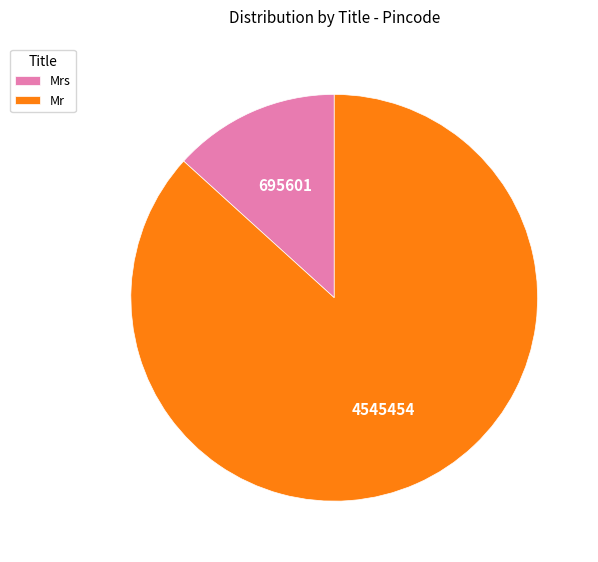

The Mr slice represents 87% of the pie. True or false?

True